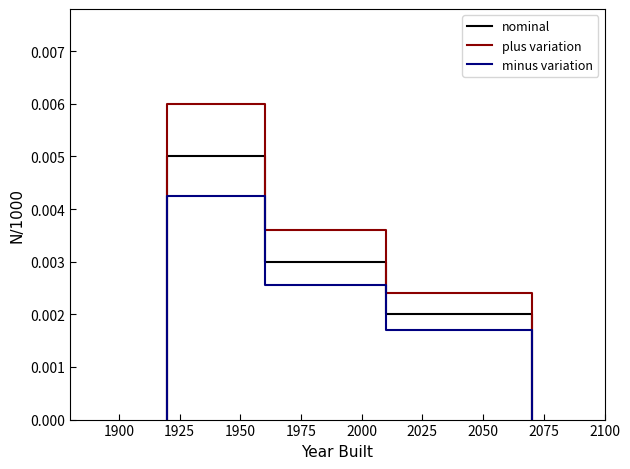

True or false: plus variation has more than 1 interior local peaks.

False